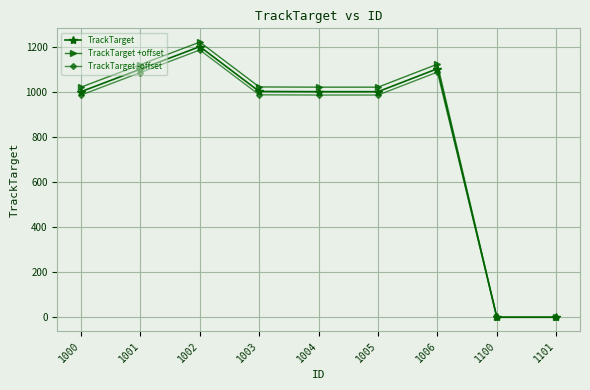

What are all the series names shown in the legend?

TrackTarget, TrackTarget +offset, TrackTarget -offset